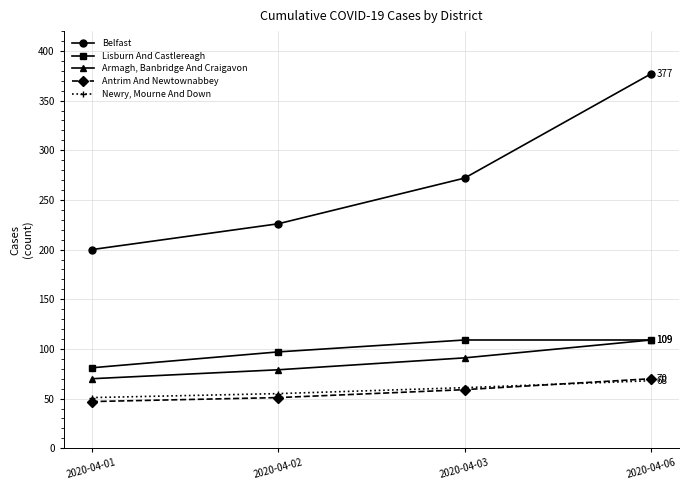

Reading right to left, list all the values displayed in this chart.

Belfast: 2020-04-06=377	2020-04-03=272	2020-04-02=226	2020-04-01=200
Lisburn And Castlereagh: 2020-04-06=109	2020-04-03=109	2020-04-02=97	2020-04-01=81
Armagh, Banbridge And Craigavon: 2020-04-06=109	2020-04-03=91	2020-04-02=79	2020-04-01=70
Antrim And Newtownabbey: 2020-04-06=70	2020-04-03=59	2020-04-02=51	2020-04-01=47
Newry, Mourne And Down: 2020-04-06=68	2020-04-03=61	2020-04-02=55	2020-04-01=51